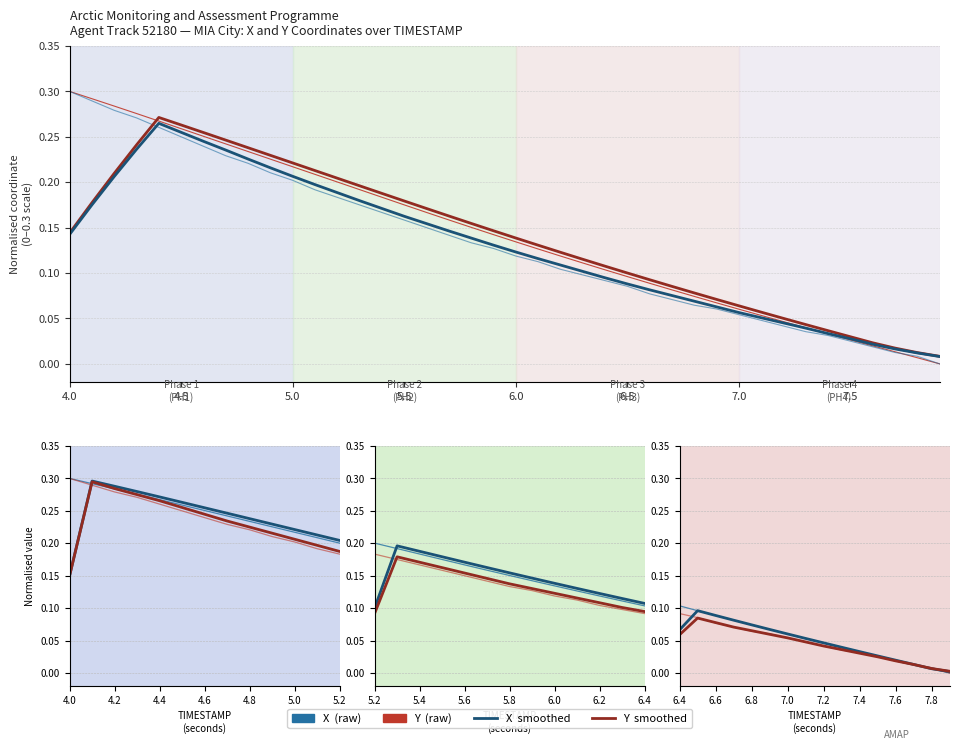

Reading left to right, list all the values displayed in this chart.

X: 0.3	0.3	0.3	0.3	0.3	0.3	0.3	0.2	0.2	0.2	0.2	0.2	0.2	0.2	0.2	0.2	0.2	0.2	0.2	0.1	0.1	0.1	0.1	0.1	0.1	0.1	0.1	0.1	0.1	0.1	0.1	0.1	0.0	0.0	0.0	0.0	0.0	0.0	0.0	0.0
Y: 0.3	0.3	0.3	0.3	0.3	0.3	0.2	0.2	0.2	0.2	0.2	0.2	0.2	0.2	0.2	0.2	0.1	0.1	0.1	0.1	0.1	0.1	0.1	0.1	0.1	0.1	0.1	0.1	0.1	0.1	0.1	0.0	0.0	0.0	0.0	0.0	0.0	0.0	0.0	0.0